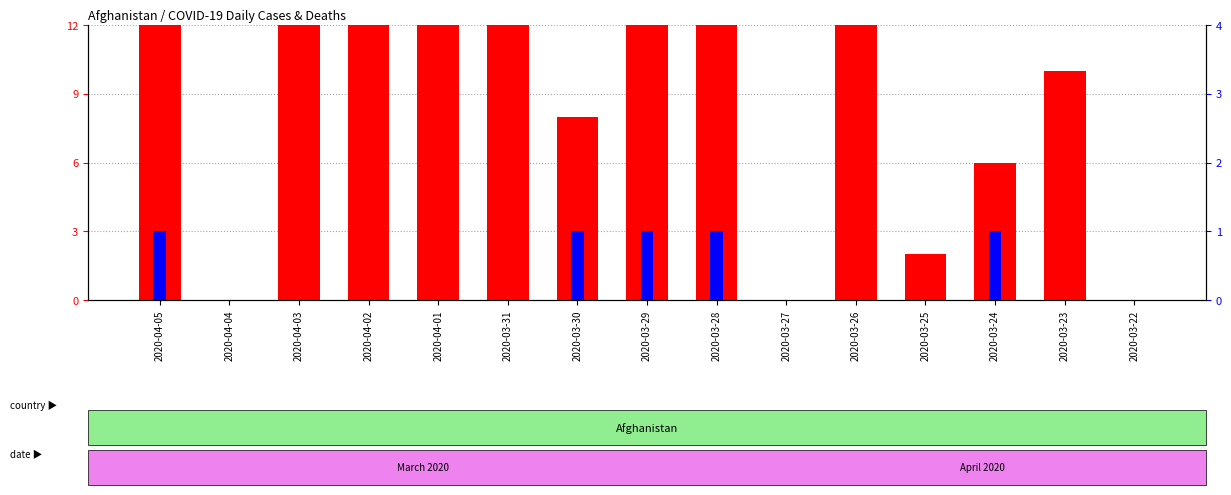

What is the sum of all cases values?

246